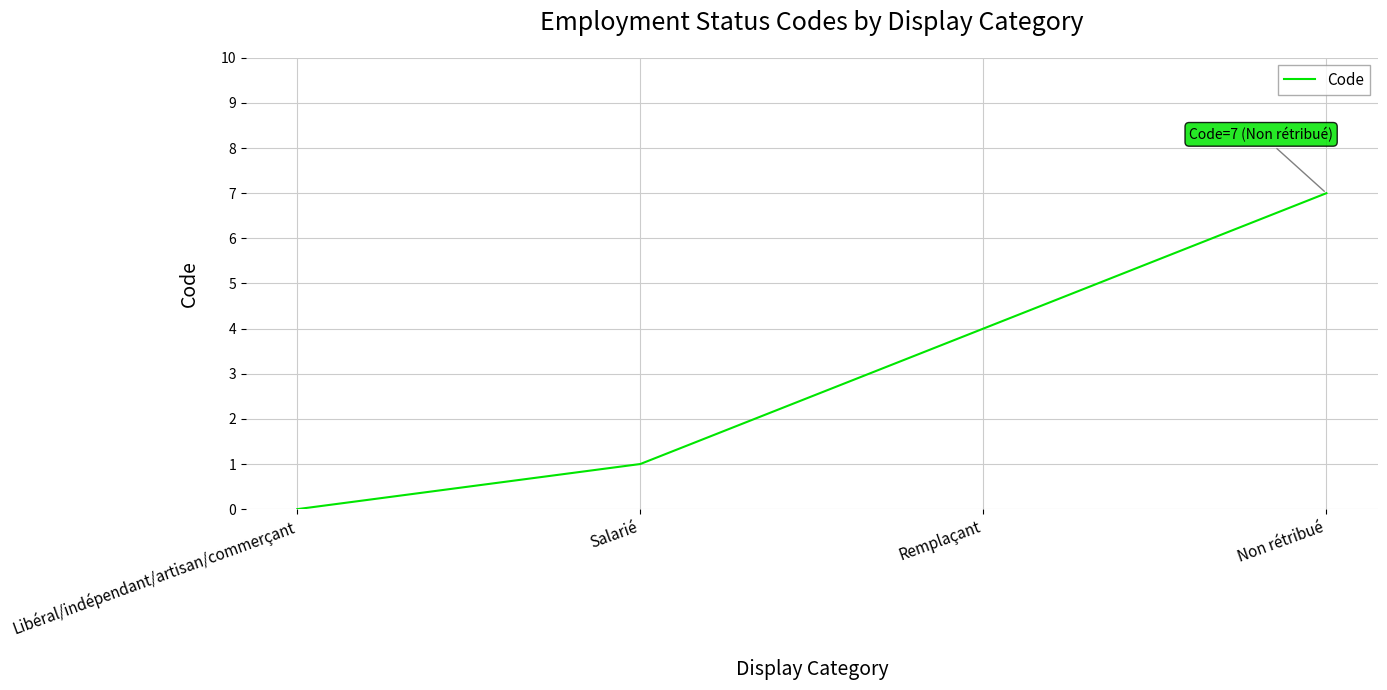

How many lines are shown in the chart?

1